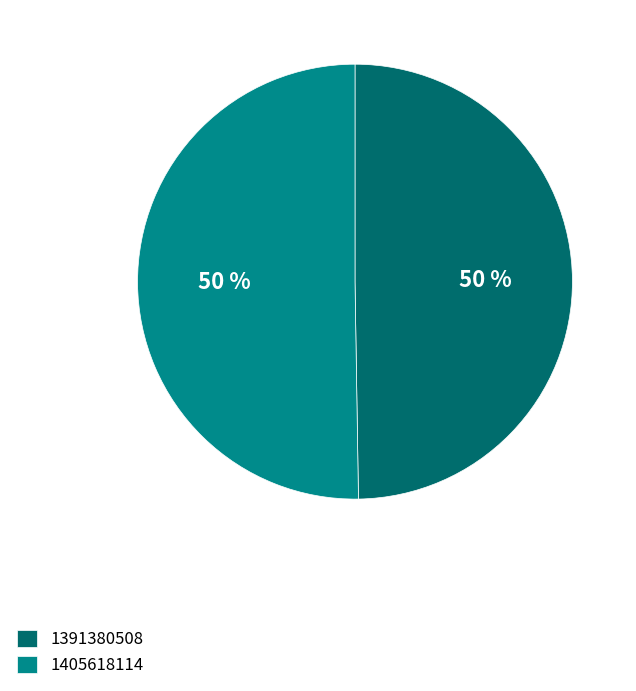

To the nearest percent, what is the combined percentage of 1405618114 and 1391380508?

100%